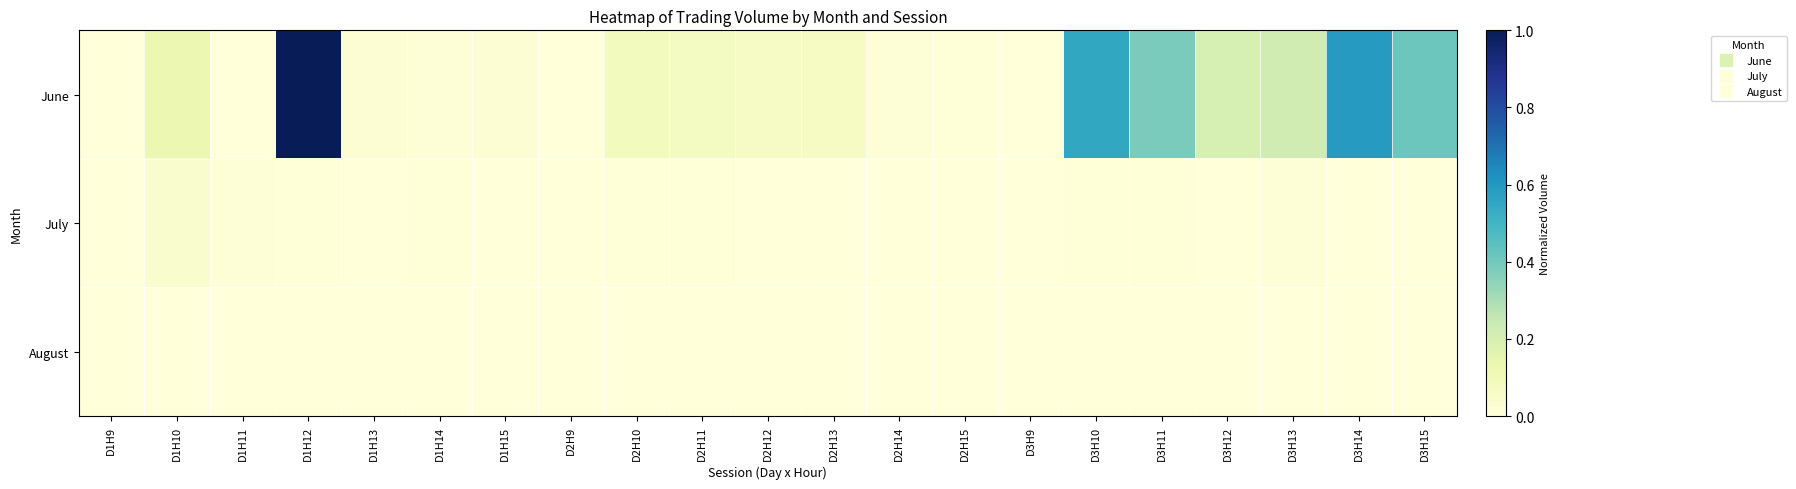

Which series changed the most between D1H14 and D3H13?

June